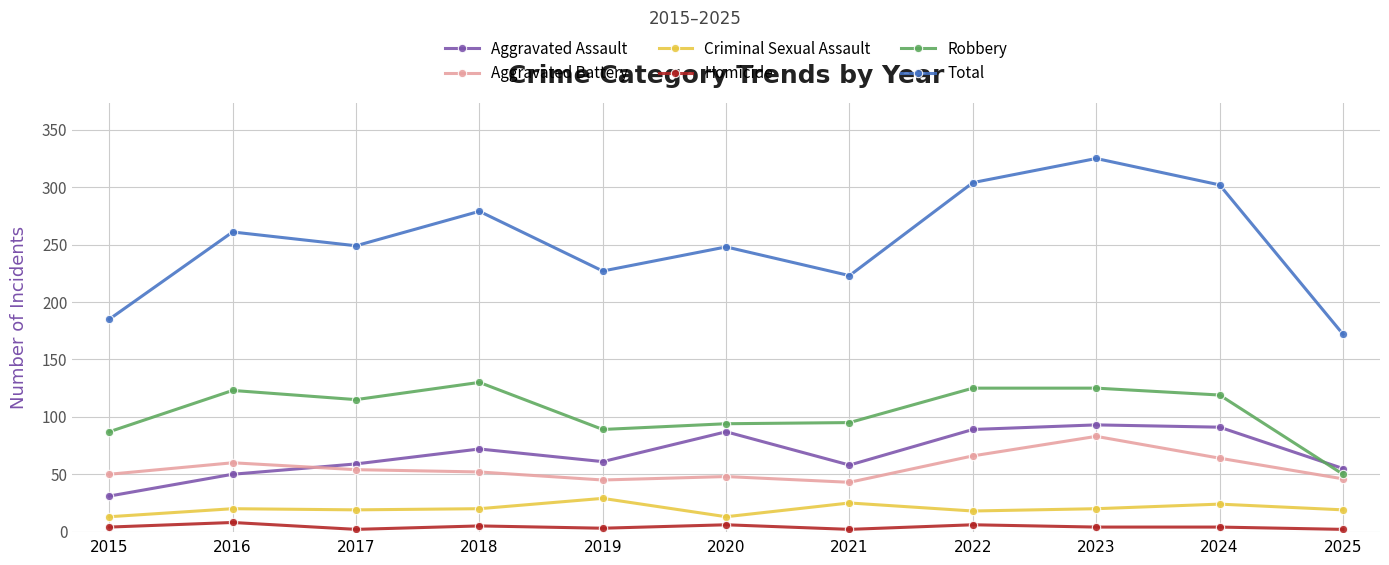

Rank the series at 2021 from lowest to highest value.

Homicide, Criminal Sexual Assault, Aggravated Battery, Aggravated Assault, Robbery, Total